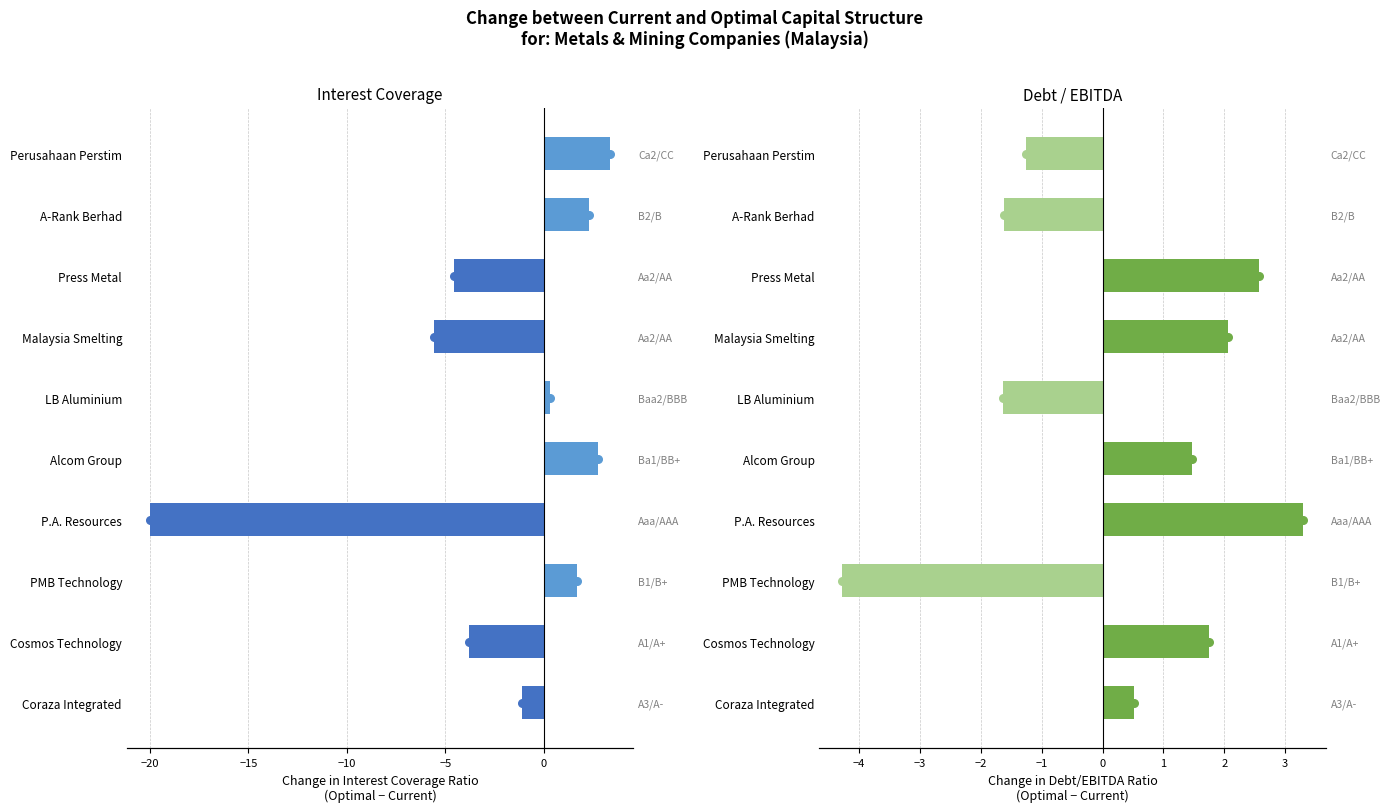

Which series contains the lowest Y value?

Interest Coverage